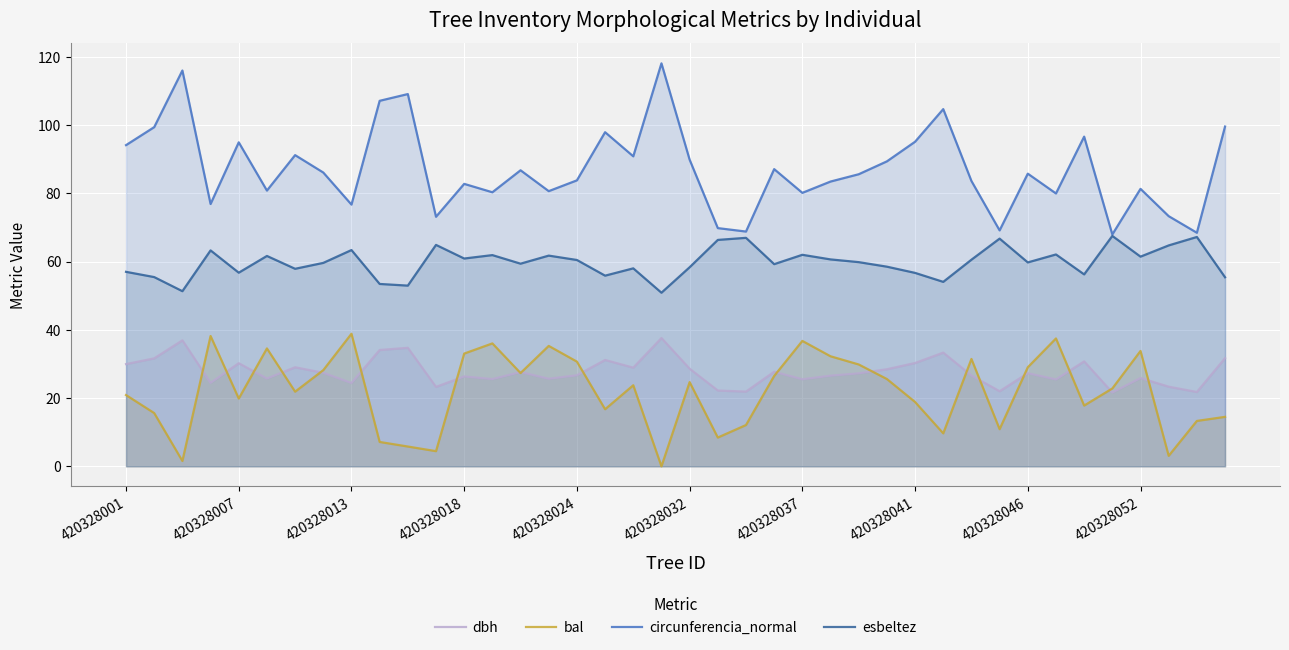

What is the total value across all series at 10?

202.5